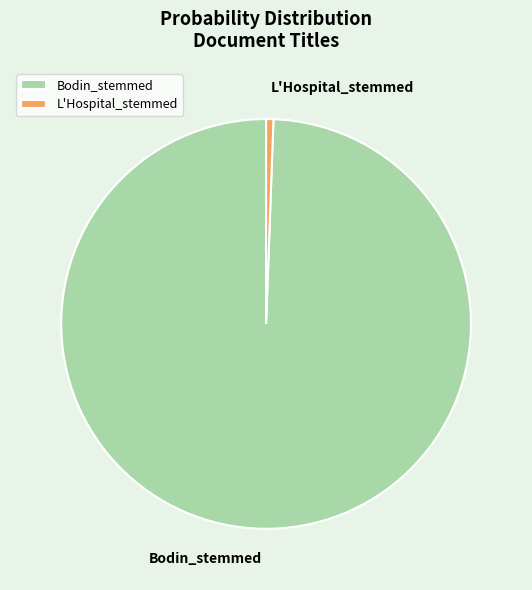

Which category has the biggest portion of the pie?

Bodin_stemmed